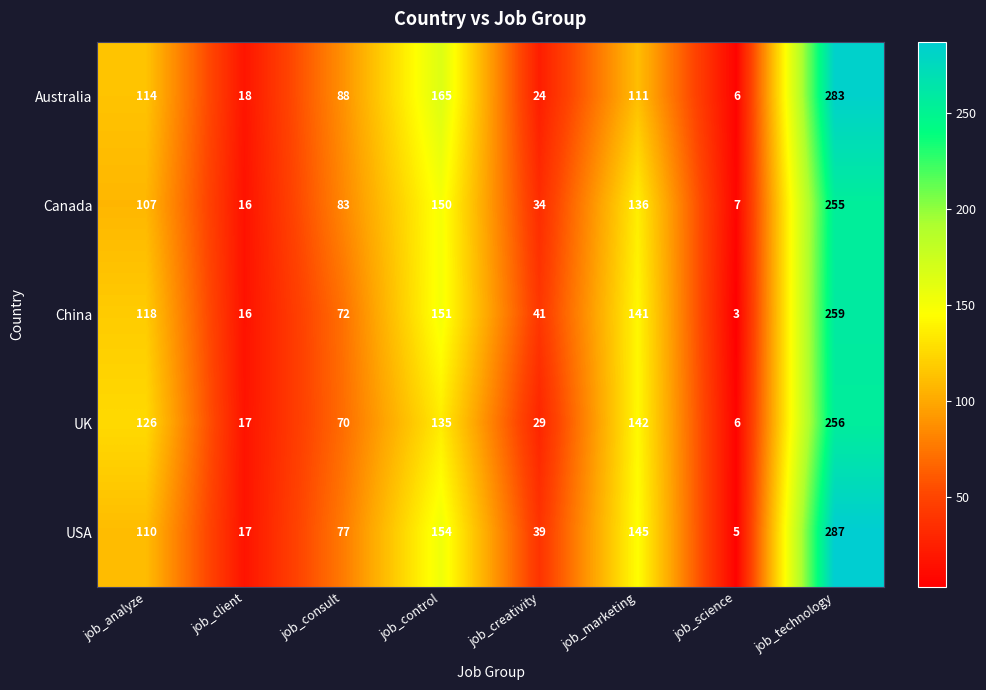

The value of Australia at job_client is 32. True or false?

False